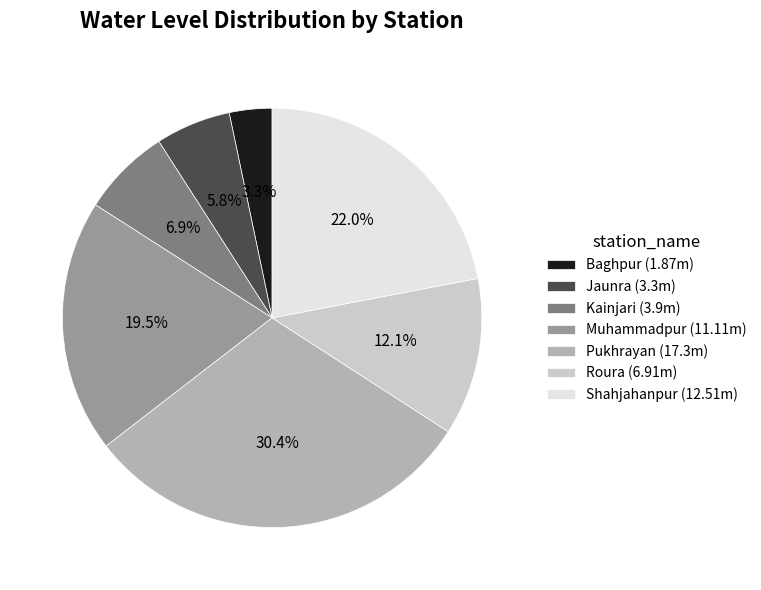

Between Muhammadpur (11.11m) and Roura (6.91m), which is larger?

Muhammadpur (11.11m)